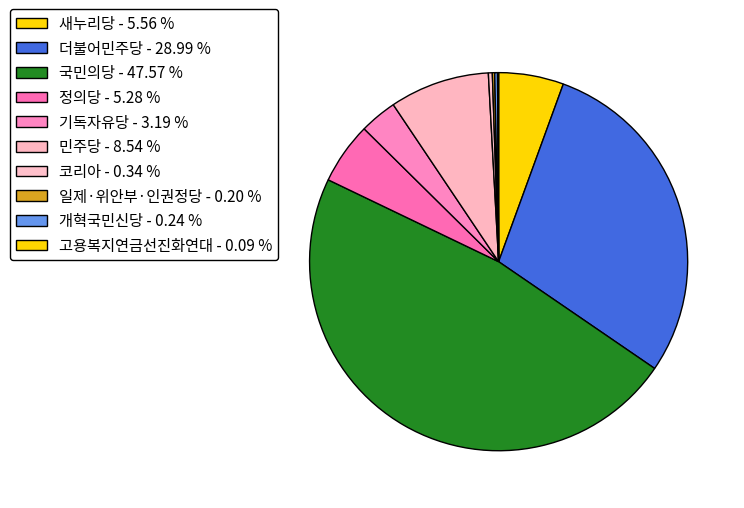

How many segments does this pie chart have?

10